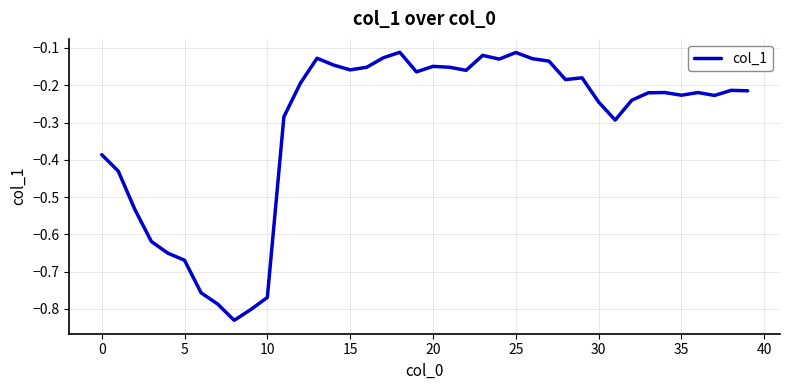

What is the difference between the maximum and minimum values?

0.7